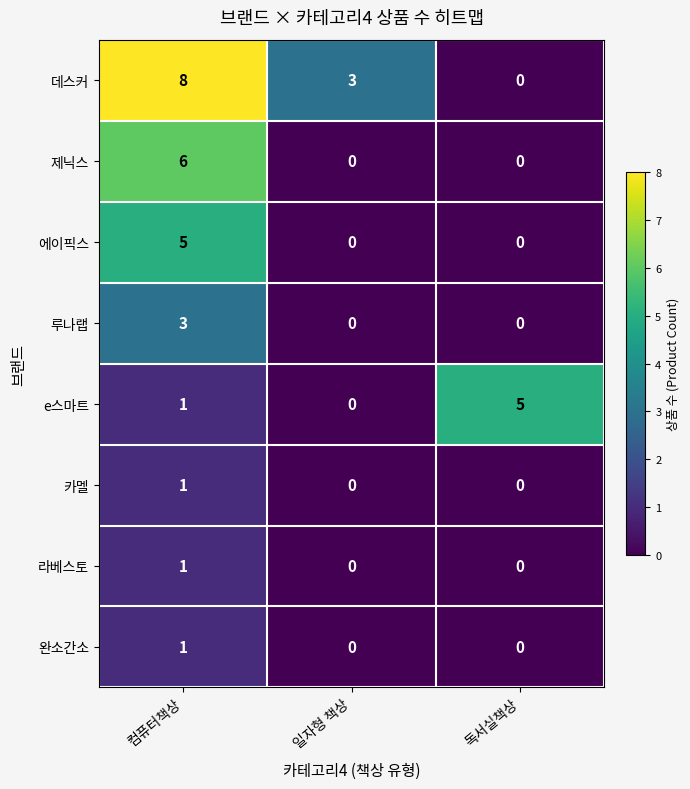

How many series are shown in this chart?

8